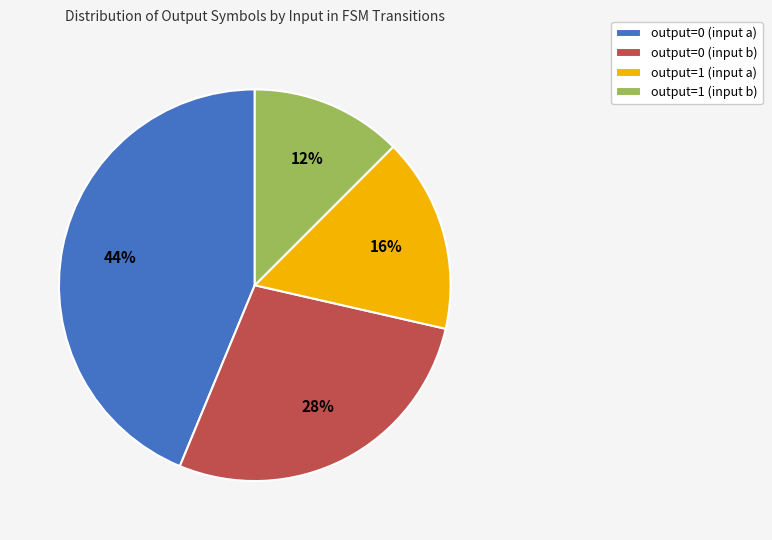

Do output=1 (input a) and output=0 (input b) together represent more than half of the pie?

No